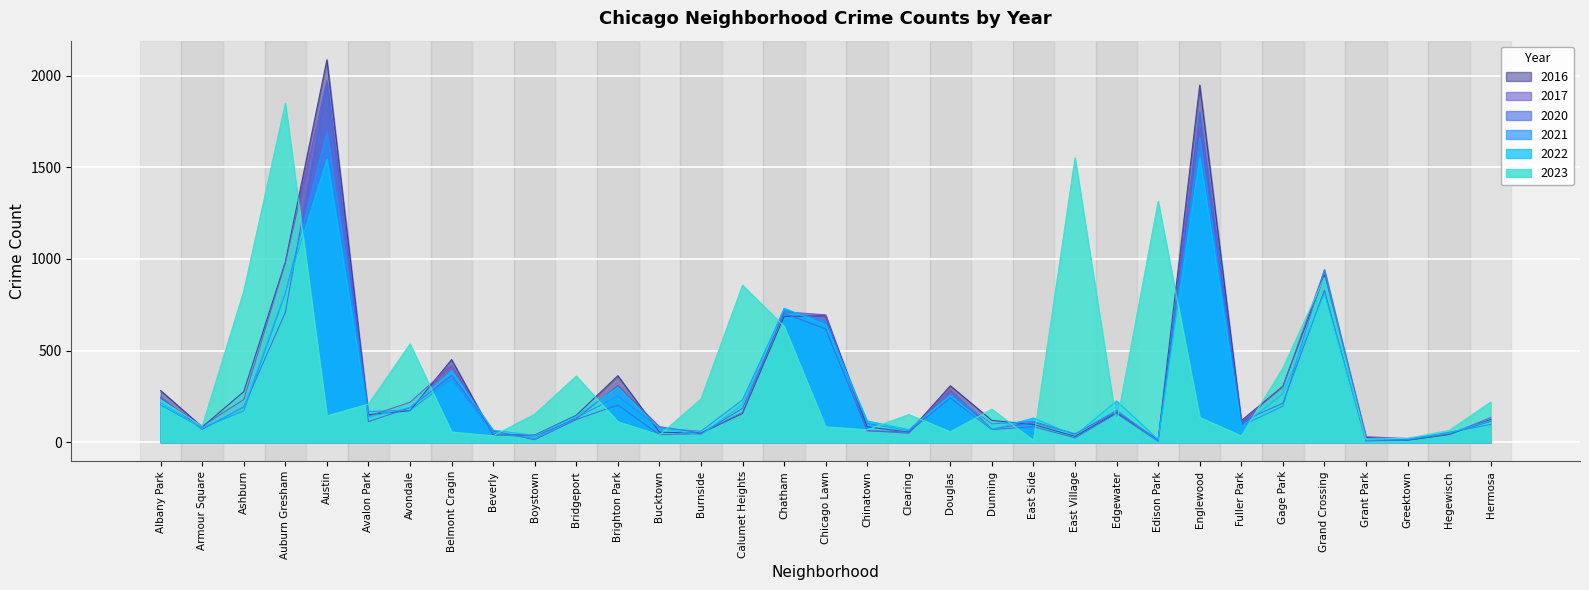

What is the minimum value shown in the chart?

5